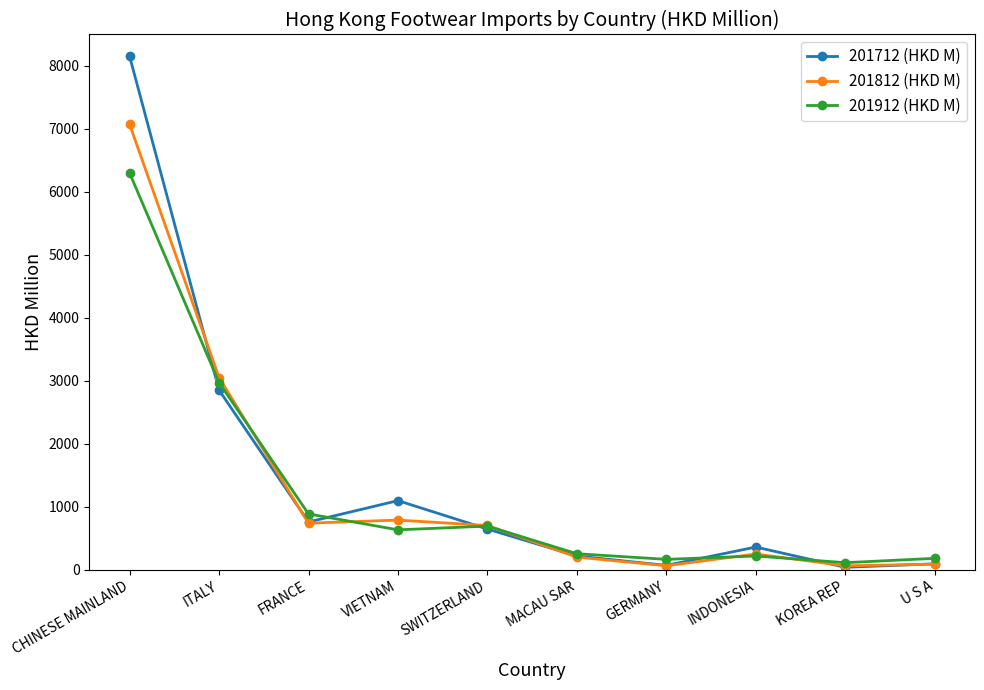

How many lines are shown in the chart?

3